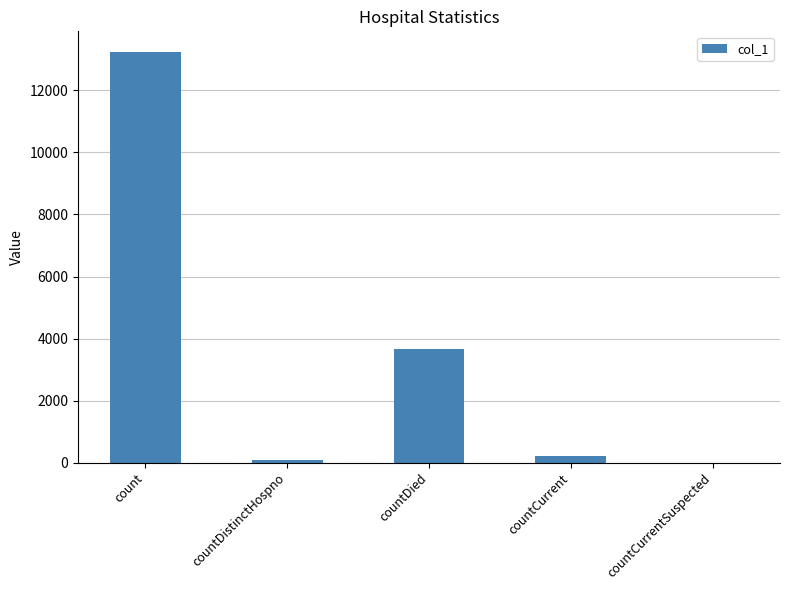

Is it true that the value at countDied is 3650?

True